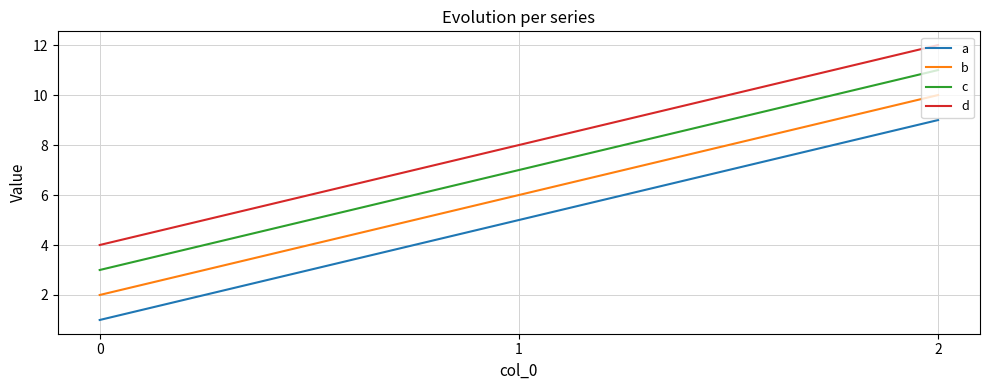

Rank the series by their maximum value, from lowest to highest.

a, b, c, d